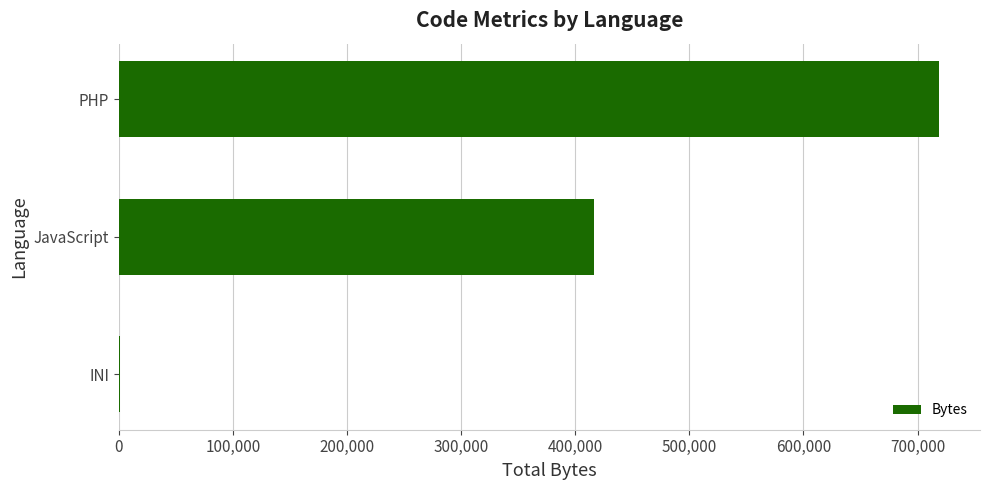

Reading bottom to top, what are all the values shown in this chart?

INI=780	JavaScript=416804	PHP=718807